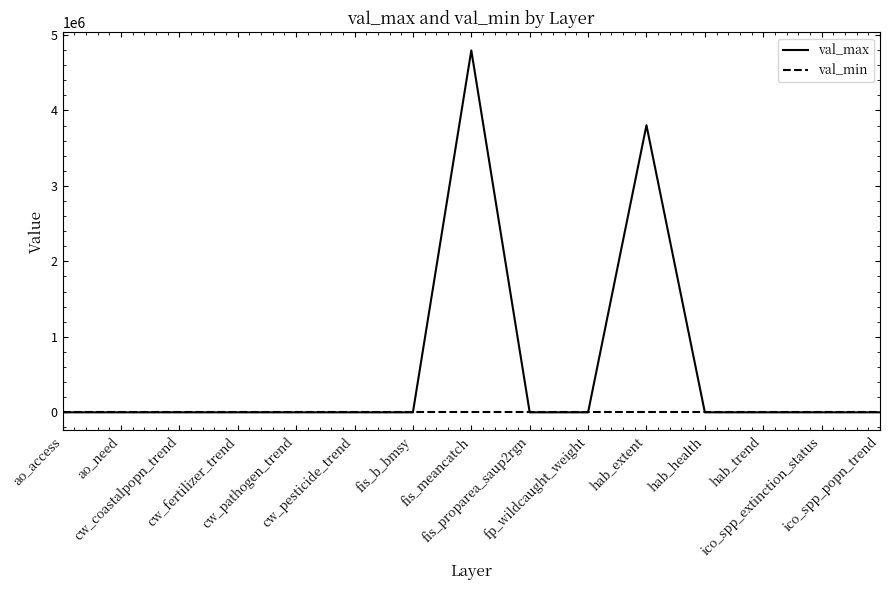

Which series has the largest total across all categories?

val_max